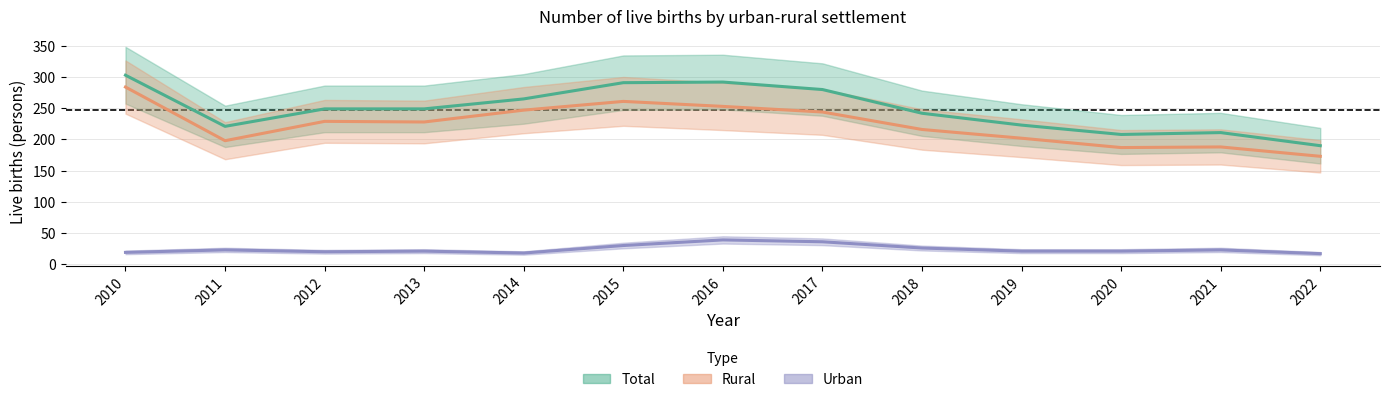

What is the sum of all Urban values?

314